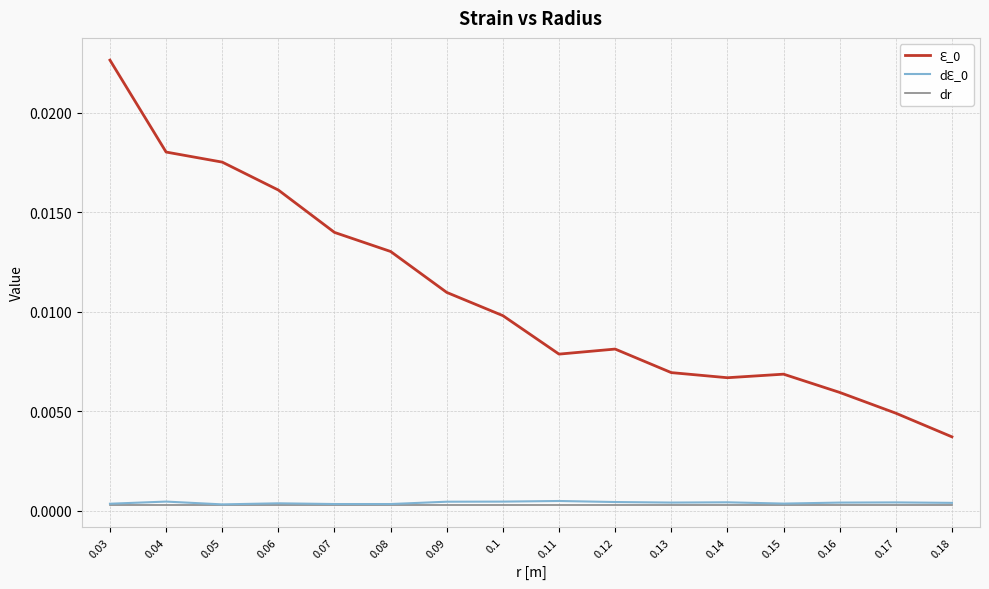

At how many categories does at least one series exceed 0?

16